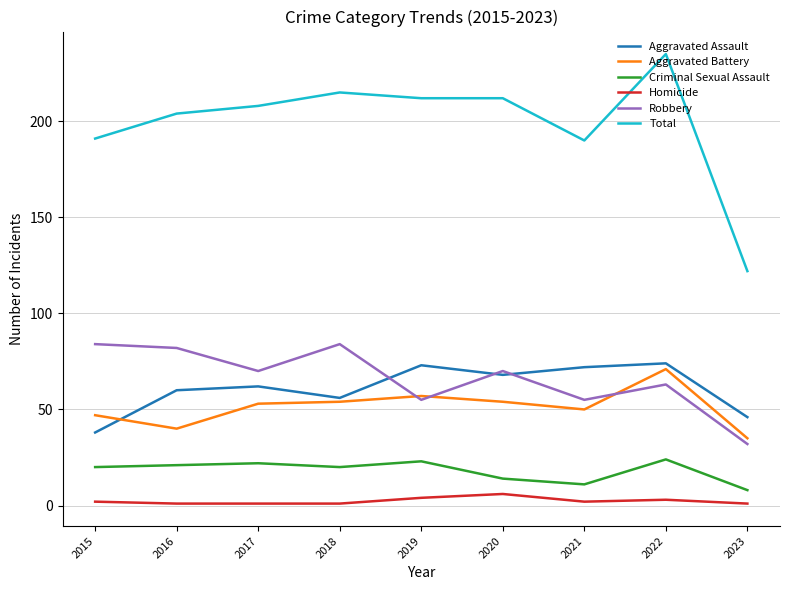

True or false: Aggravated Assault has more than 2 interior local peaks.

True